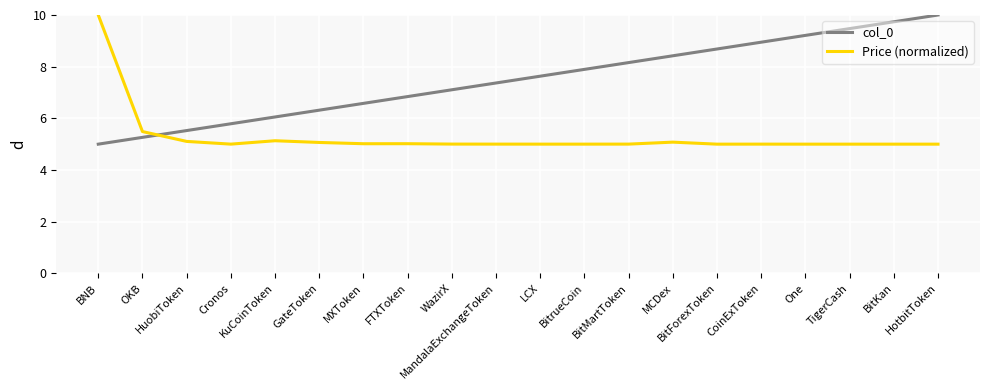

Read the col_0 value at WazirX.

7.1